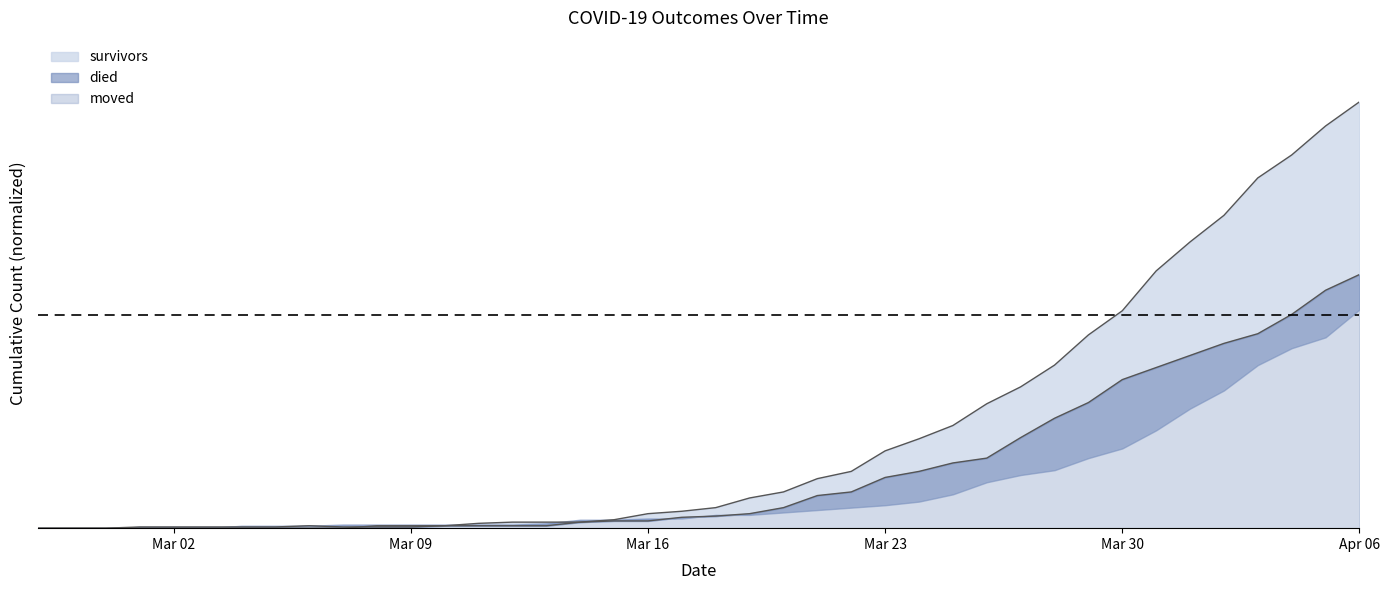

Which has a higher value, 2020-03-01 or 2020-03-03?

2020-03-01